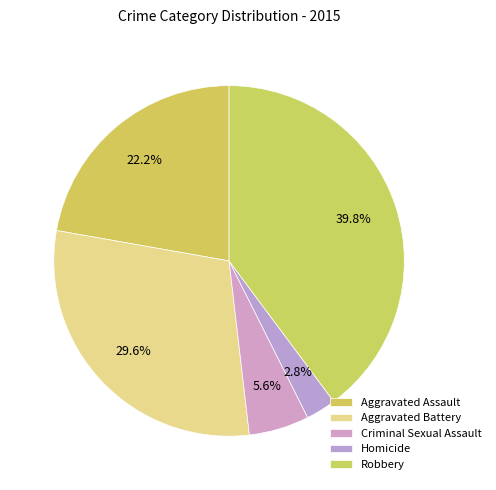

Is it true that Robbery is 28% of the pie?

False